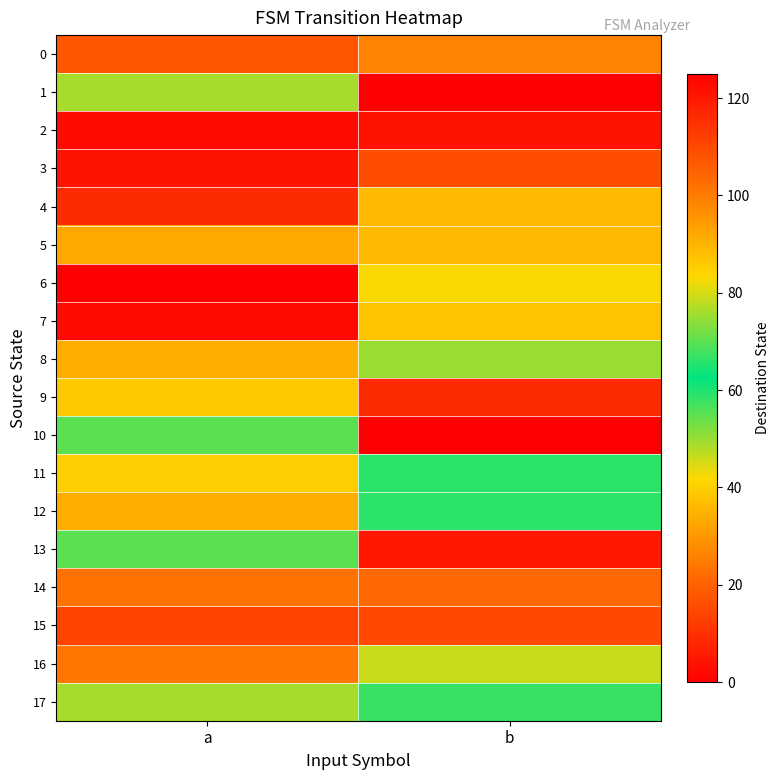

What is the difference between the highest and lowest values at a?

123